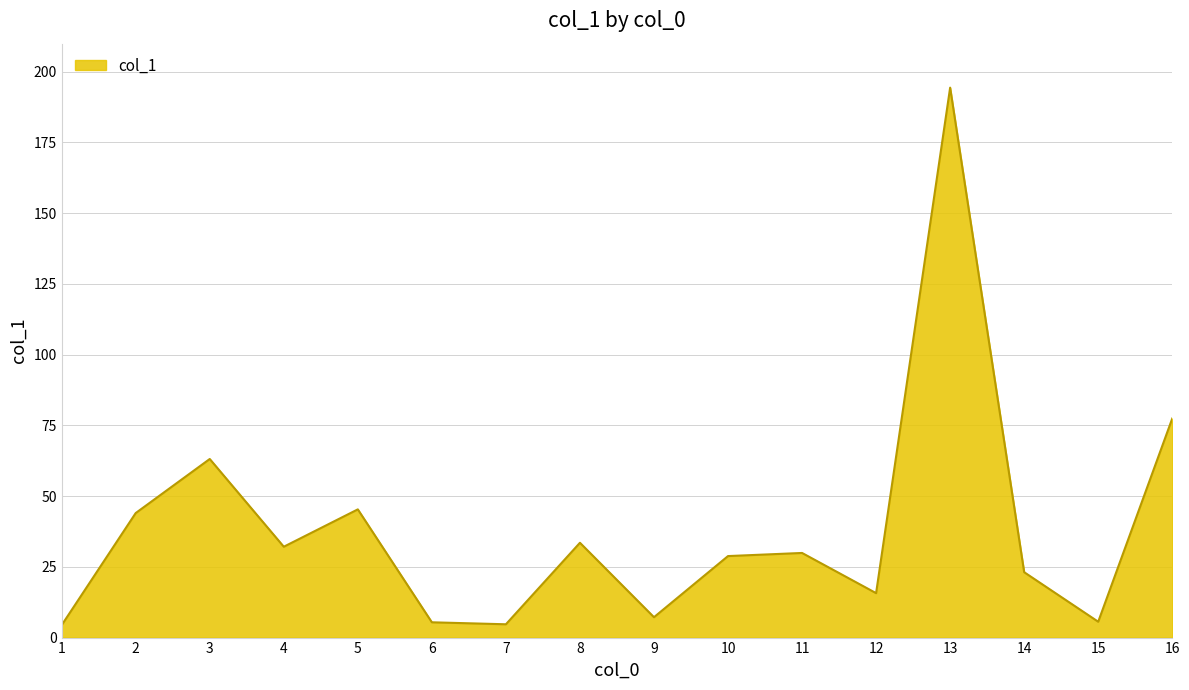

True or false: the data shows 77.4 at 16.

True